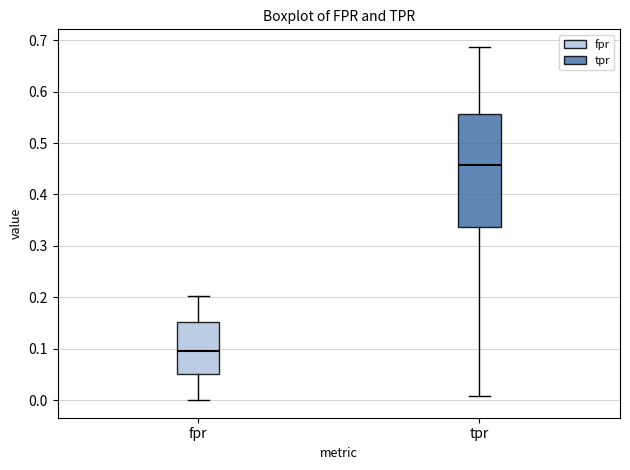

Which box's median line is the lowest?

fpr